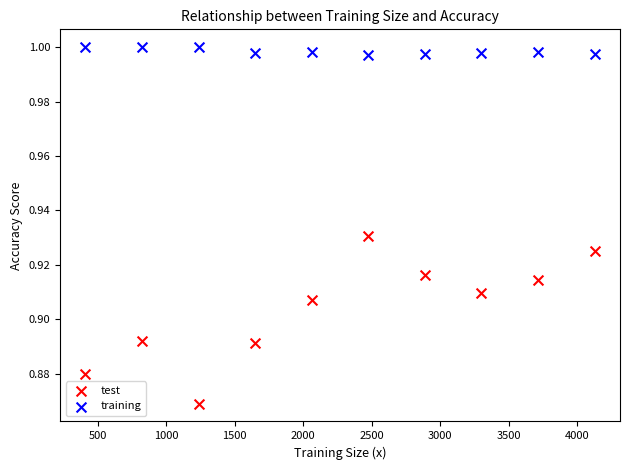

What is the X range (max minus min) for the scatter plot?

3715.0